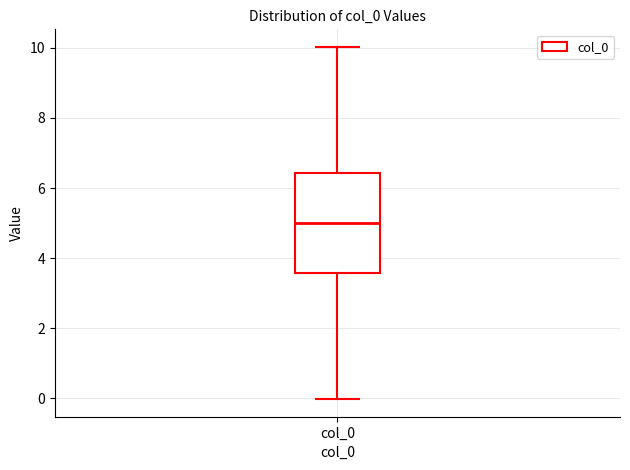

Transcribe this box plot: give where the median line is, the range the box spans, and where the two whiskers end, as read against the y-axis. The values are not printed on the chart, so give them approximately, as read against the axis.

median 5.0, box 3.6 to 6.4, whiskers 0.0 to 10.0